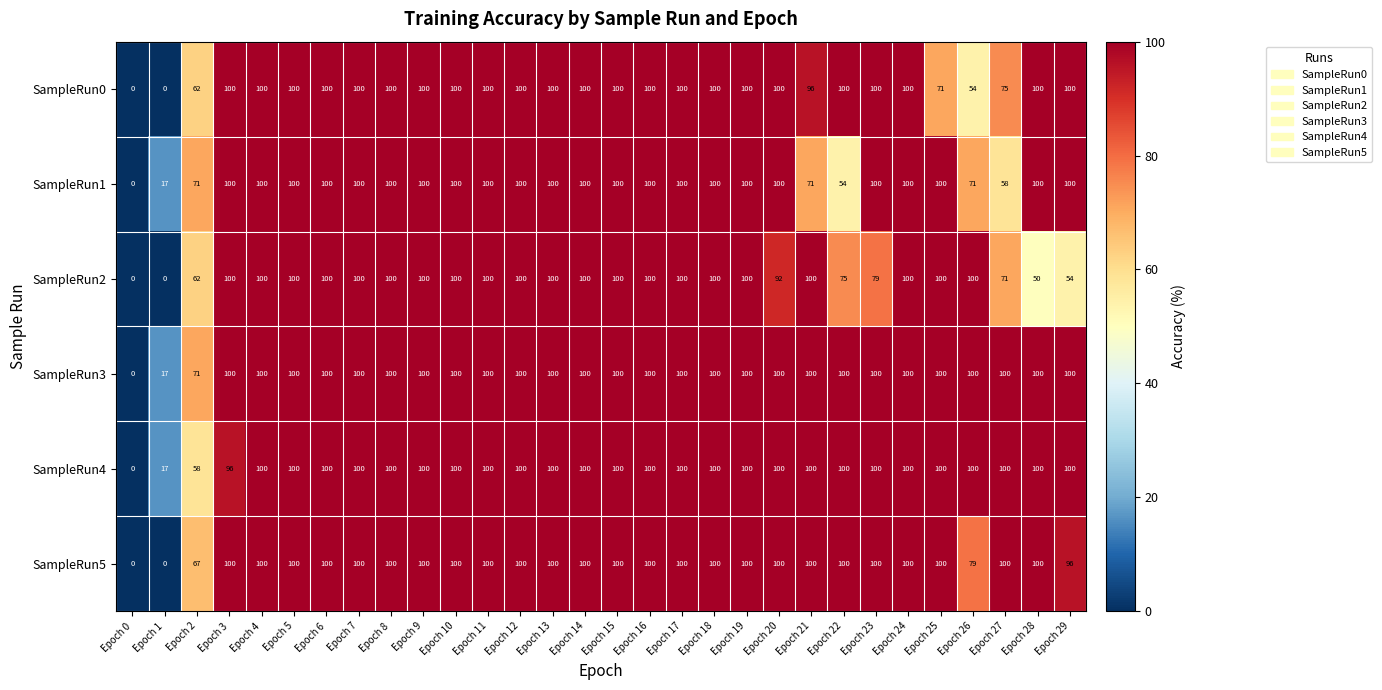

Count the number of data series in this chart.

6